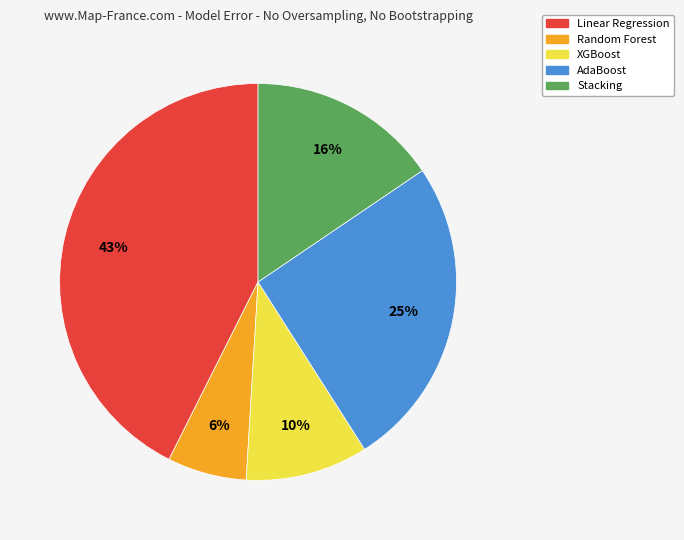

Which category has the biggest portion of the pie?

Linear Regression